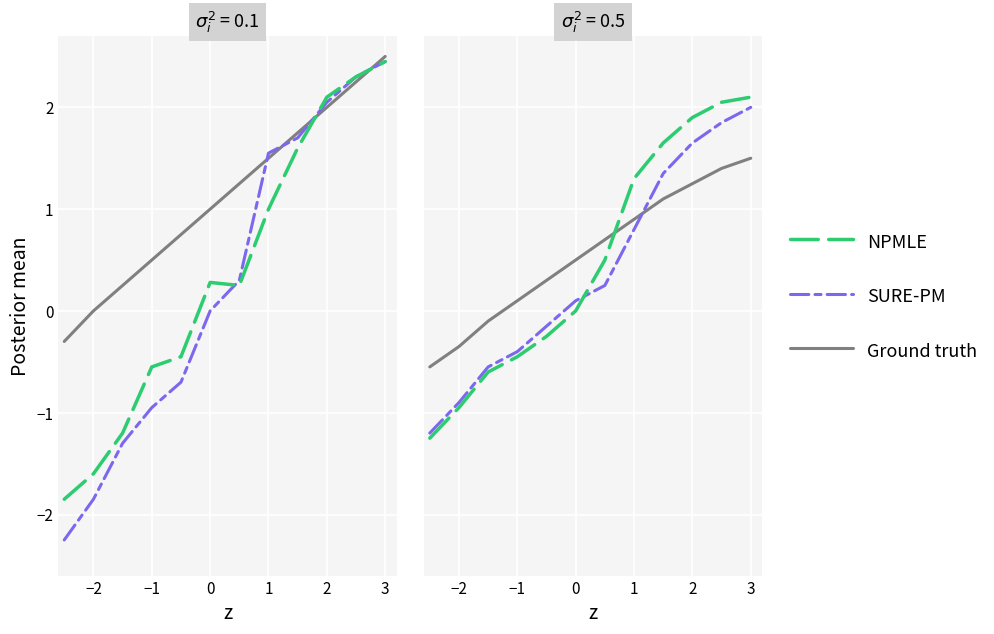

How many negative values does the Ground truth series have?

3